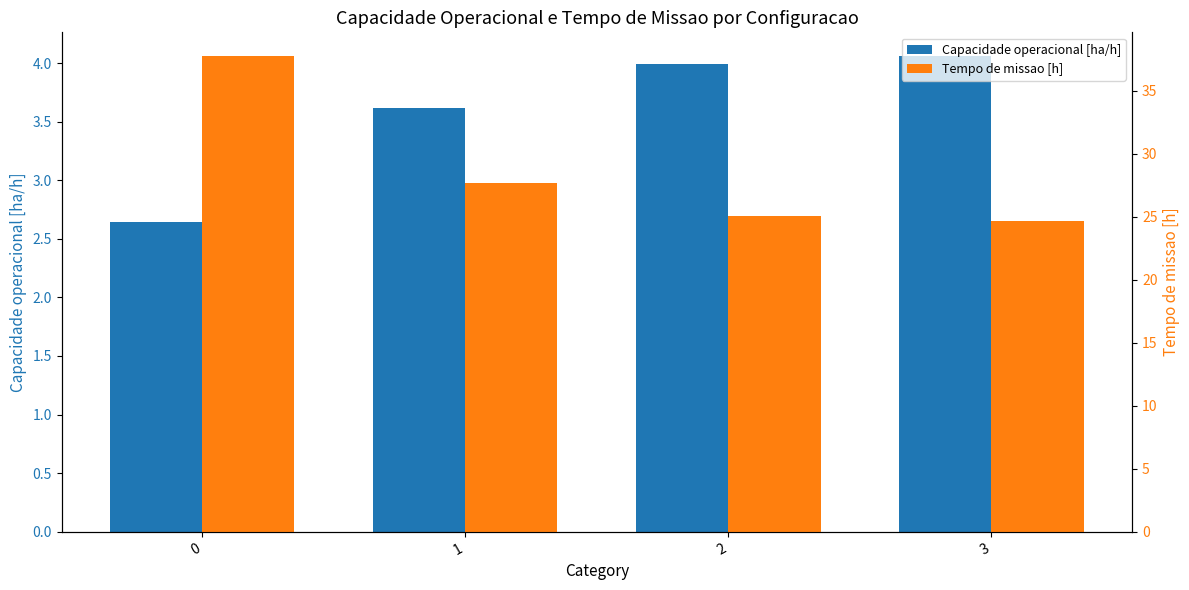

What is the value of the Capacidade operacional [ha/h] bar at the 1st from the left?

2.6